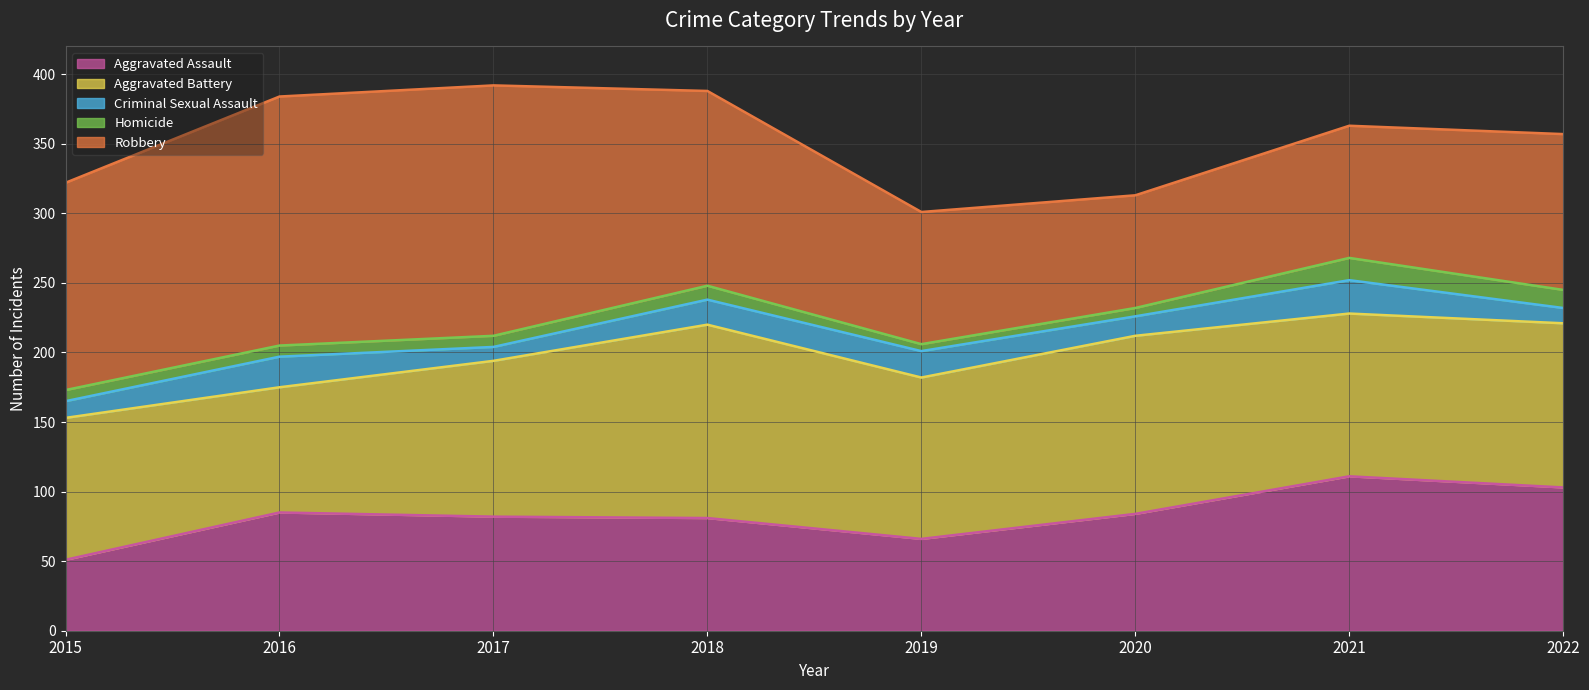

Reading left to right, extract all data points from this chart.

Aggravated Assault: 2015=51	2016=85	2017=82	2018=81	2019=66	2020=84	2021=111	2022=103
Aggravated Battery: 2015=102	2016=90	2017=112	2018=139	2019=116	2020=128	2021=117	2022=118
Criminal Sexual Assault: 2015=12	2016=22	2017=10	2018=18	2019=19	2020=14	2021=24	2022=11
Homicide: 2015=8	2016=8	2017=8	2018=10	2019=5	2020=6	2021=16	2022=13
Robbery: 2015=149	2016=179	2017=180	2018=140	2019=95	2020=81	2021=95	2022=112